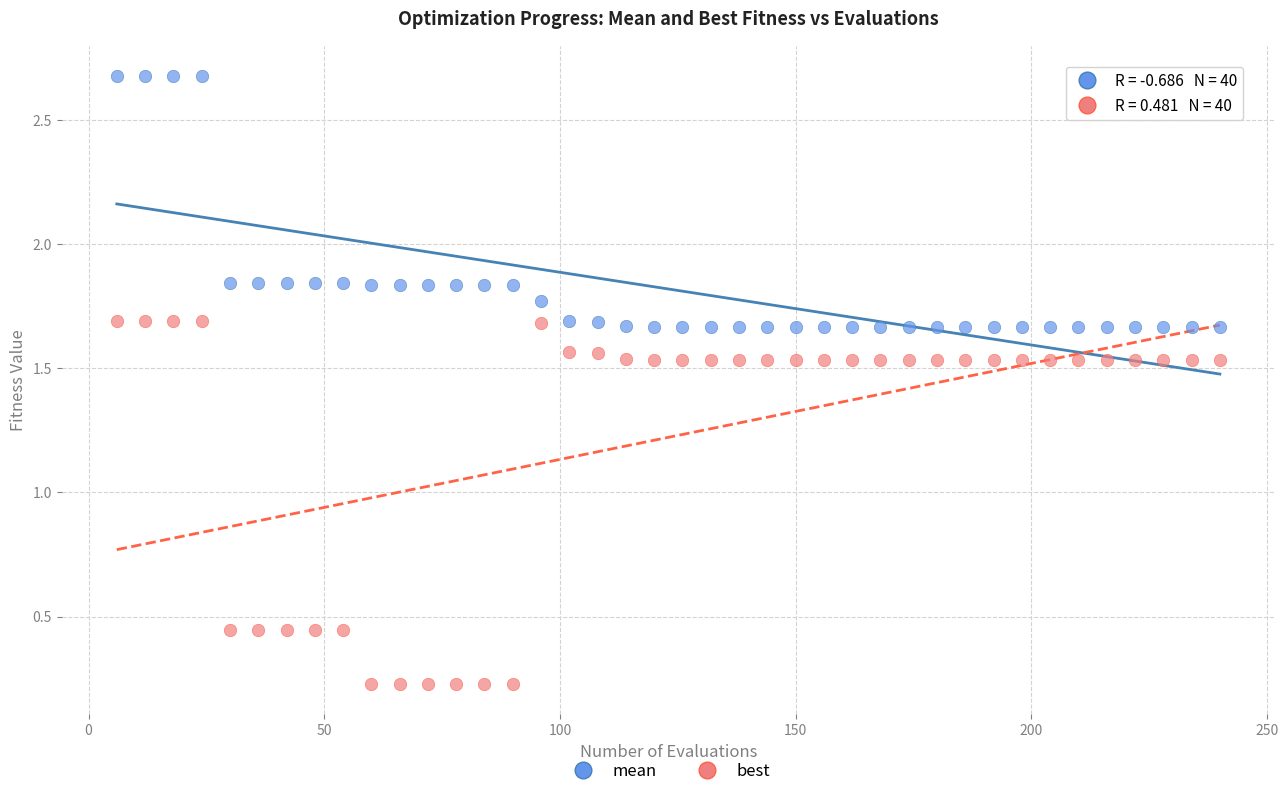

What are all the series names shown in the legend?

mean, best